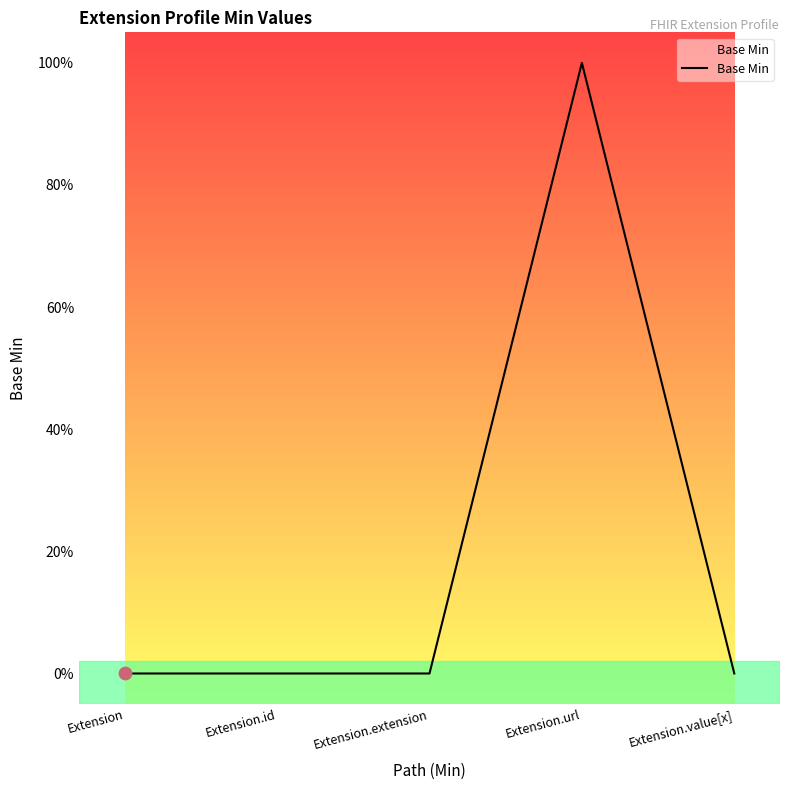

Between Extension and Extension.extension, which is larger?

Extension